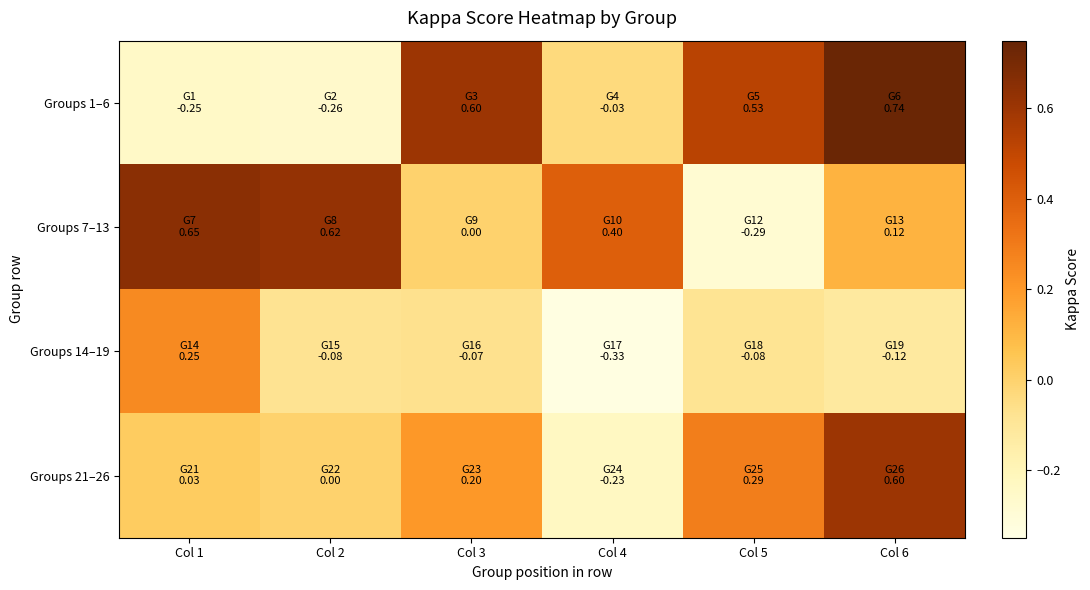

Reading right to left, list all the values displayed in this chart.

Groups 1–6: Col 6=0.7	Col 5=0.5	Col 4=-0.0	Col 3=0.6	Col 2=-0.3	Col 1=-0.2
Groups 7–13: Col 6=0.1	Col 5=-0.3	Col 4=0.4	Col 3=0.0	Col 2=0.6	Col 1=0.6
Groups 14–19: Col 6=-0.1	Col 5=-0.1	Col 4=-0.3	Col 3=-0.1	Col 2=-0.1	Col 1=0.2
Groups 21–26: Col 6=0.6	Col 5=0.3	Col 4=-0.2	Col 3=0.2	Col 2=0.0	Col 1=0.0